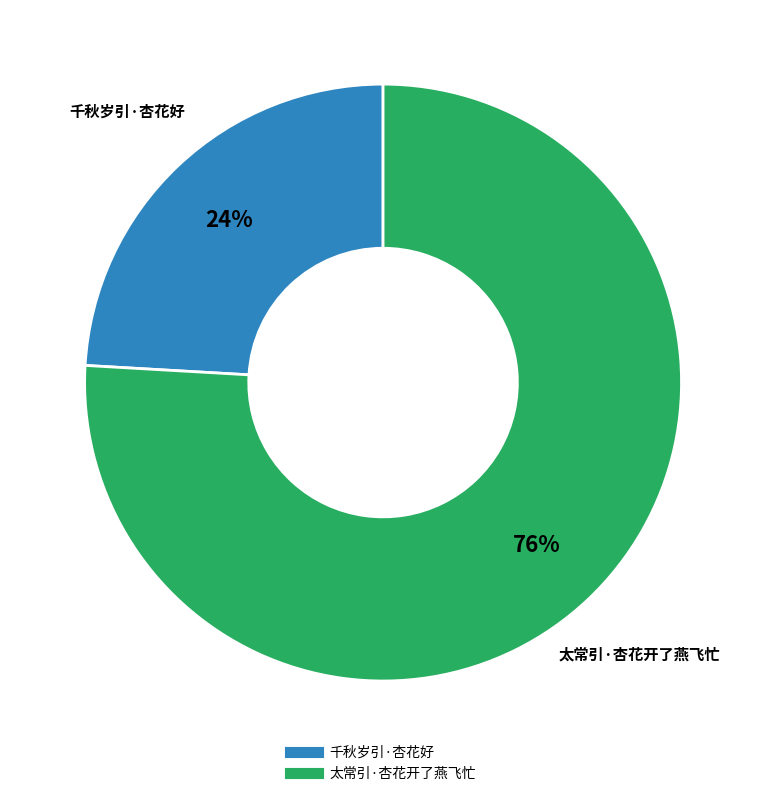

Which slice is the largest?

太常引·杏花开了燕飞忙